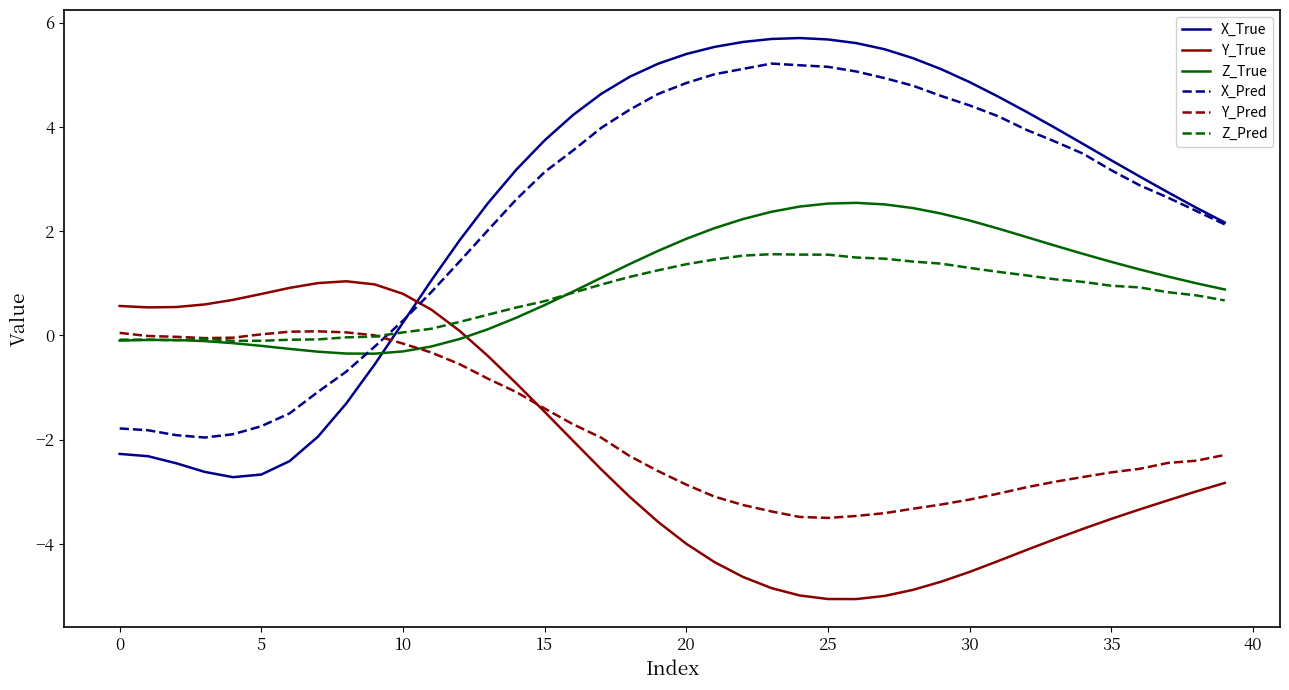

List the series in order of their peak value, highest first.

X_True, X_Pred, Z_True, Z_Pred, Y_True, Y_Pred